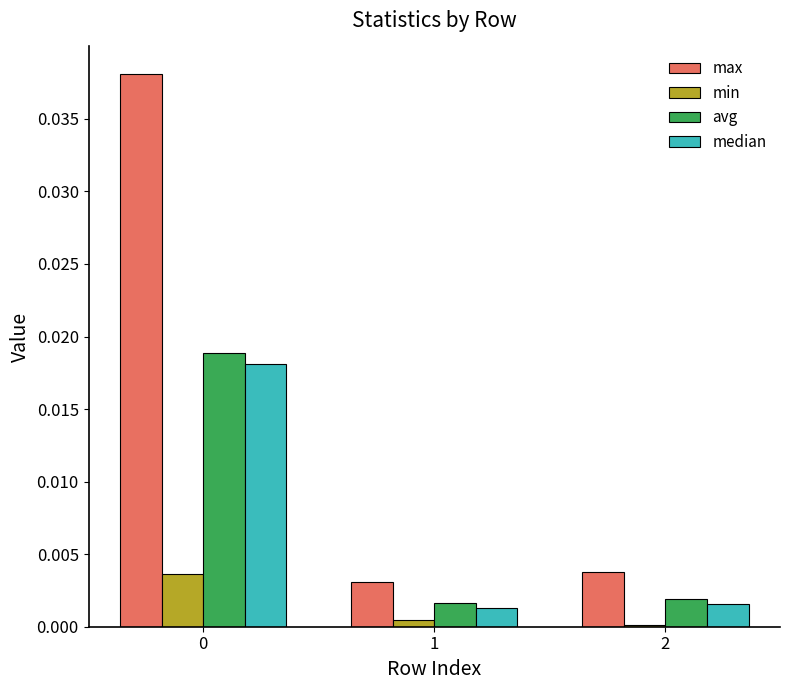

Is the value of min at 1 greater than the value of avg at 0?

No